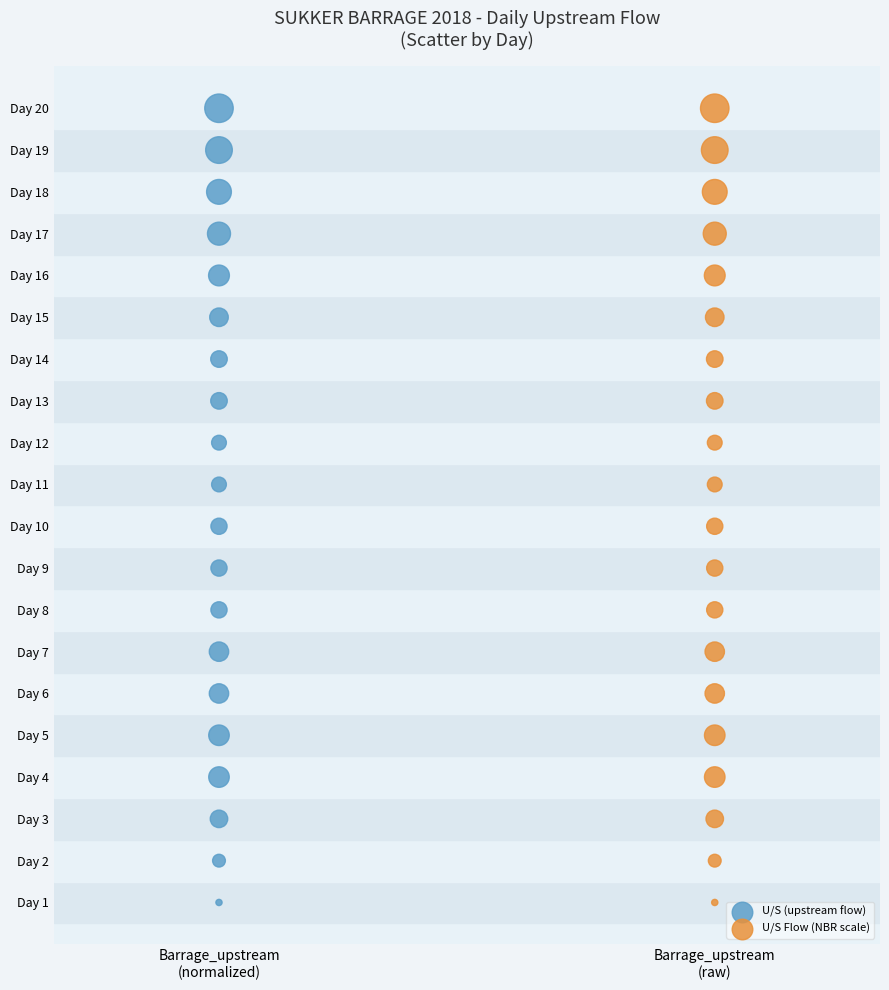

What are all the series names shown in the legend?

U/S (upstream flow), U/S Flow (NBR scale)